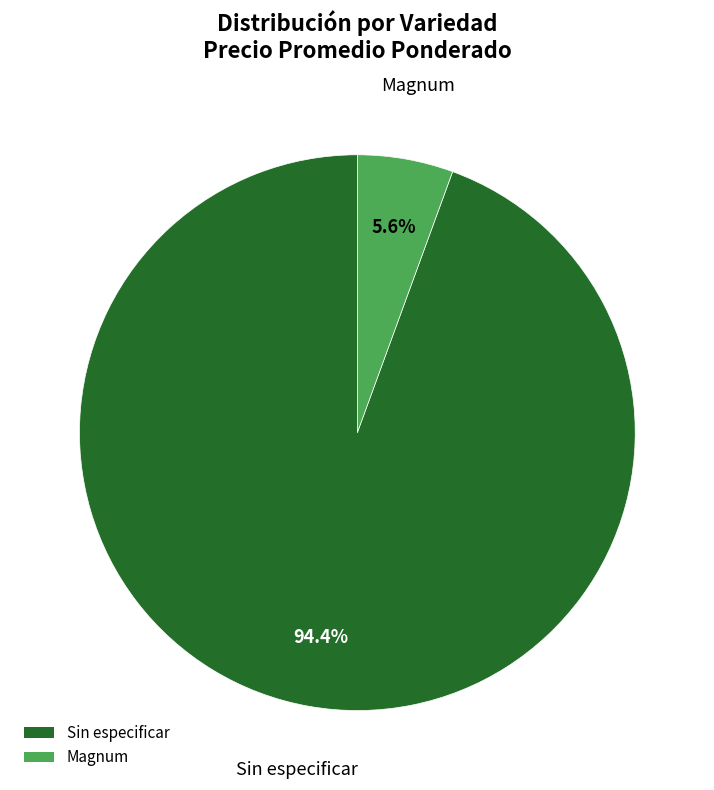

Rank the categories by value from highest to lowest.

Sin especificar, Magnum